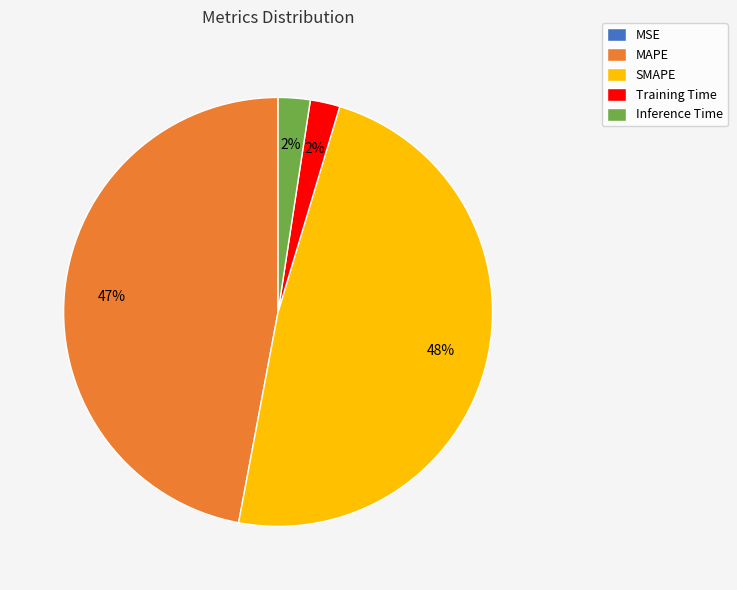

Which slice is the largest?

SMAPE